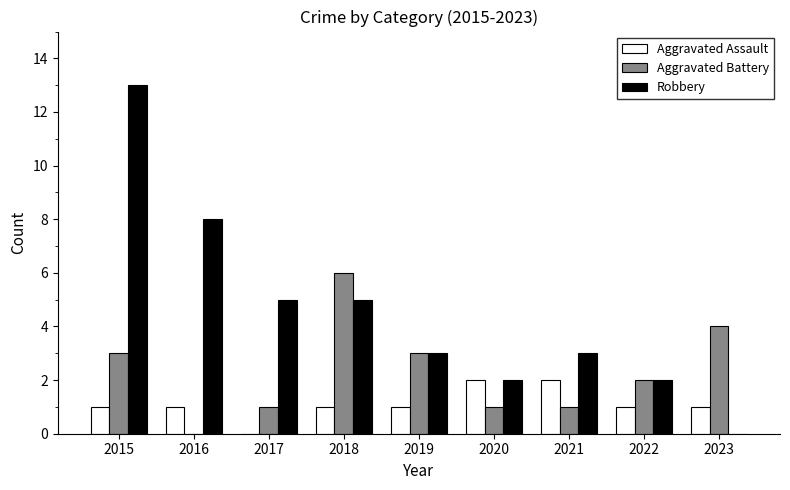

What is the sum of the Robbery values at 2016 and 2015?

21